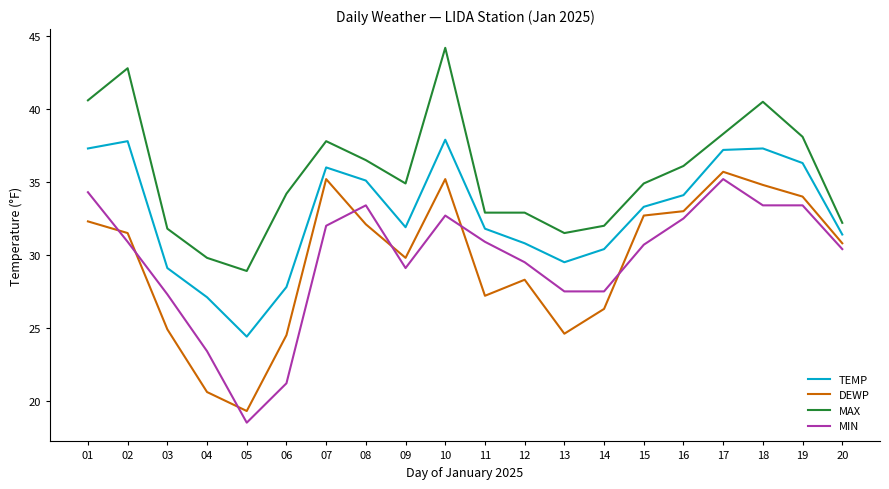

True or false: TEMP and MAX cross at least once.

False